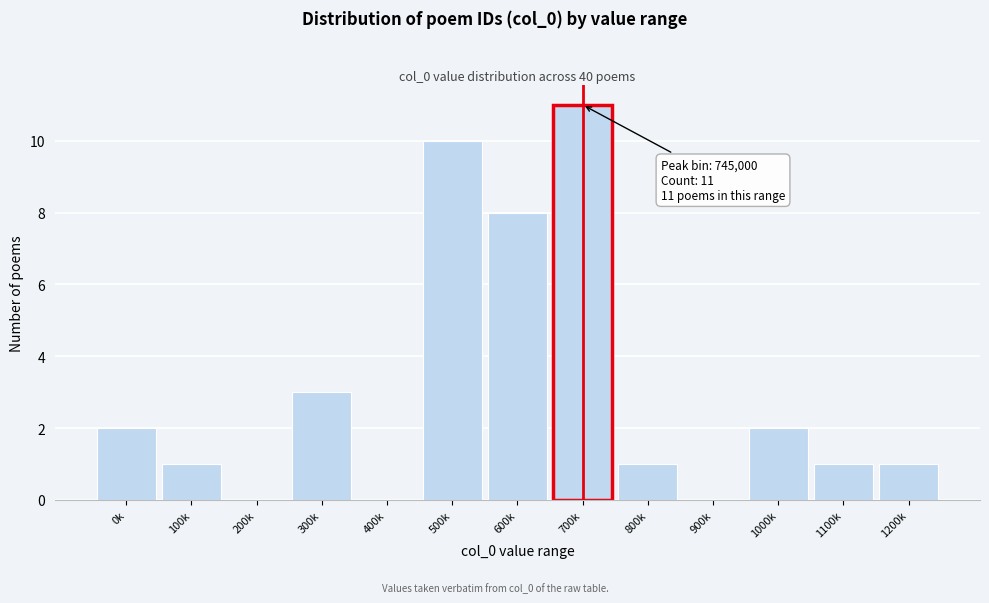

Reading right to left, extract all data points from this chart.

1200k=1	1100k=1	1000k=2	900k=0	800k=1	700k=11	600k=8	500k=10	400k=0	300k=3	200k=0	100k=1	0k=2